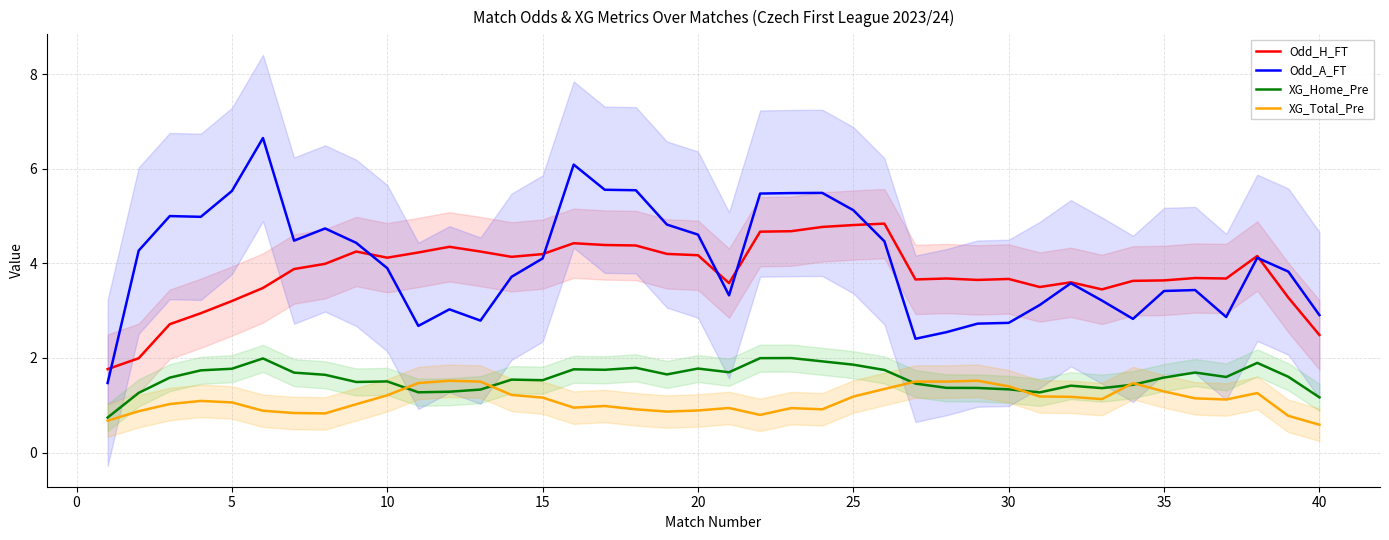

True or false: Odd_A_FT and XG_Total_Pre cross at least once.

False